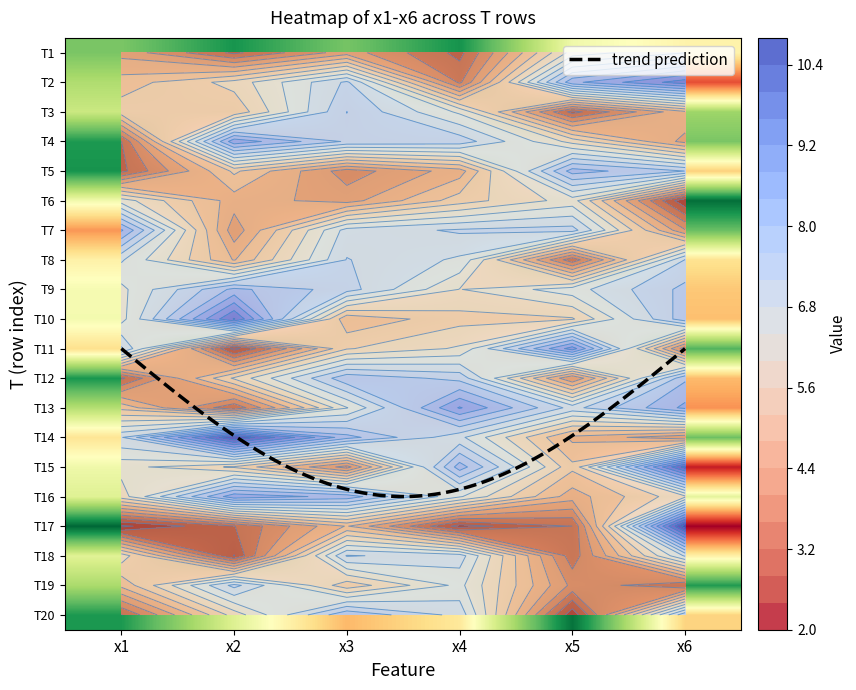

Reading left to right, extract all data points from this chart.

x1: 4.3	5.0	5.4	3.2	3.1	6.2	8.5	6.9	6.3	6.3	7.3	3.1	5.1	7.2	6.1	5.8	2.3	5.8	4.9	3.2
x2: 3.1	5.8	5.3	8.7	5.3	4.6	4.1	4.8	8.1	9.6	2.6	5.7	3.3	10.4	5.5	8.7	3.2	2.8	7.3	5.8
x3: 4.2	7.3	7.6	7.5	3.8	4.2	7.0	7.2	7.4	4.9	5.6	7.9	6.4	8.2	3.8	8.3	4.8	7.2	5.3	8.0
x4: 3.1	3.5	6.3	7.4	4.6	5.4	7.3	6.7	6.0	5.5	6.1	7.5	8.8	6.9	8.2	6.5	2.6	7.0	6.5	7.1
x5: 6.2	8.3	3.0	5.8	8.2	6.2	7.4	3.3	6.6	5.6	9.0	4.0	7.1	4.7	5.3	4.6	3.2	3.4	3.9	2.5
x6: 6.8	9.4	4.7	4.3	7.6	2.5	4.0	7.2	7.7	7.8	3.8	7.9	8.5	4.1	10.2	5.9	10.7	6.9	3.2	7.5